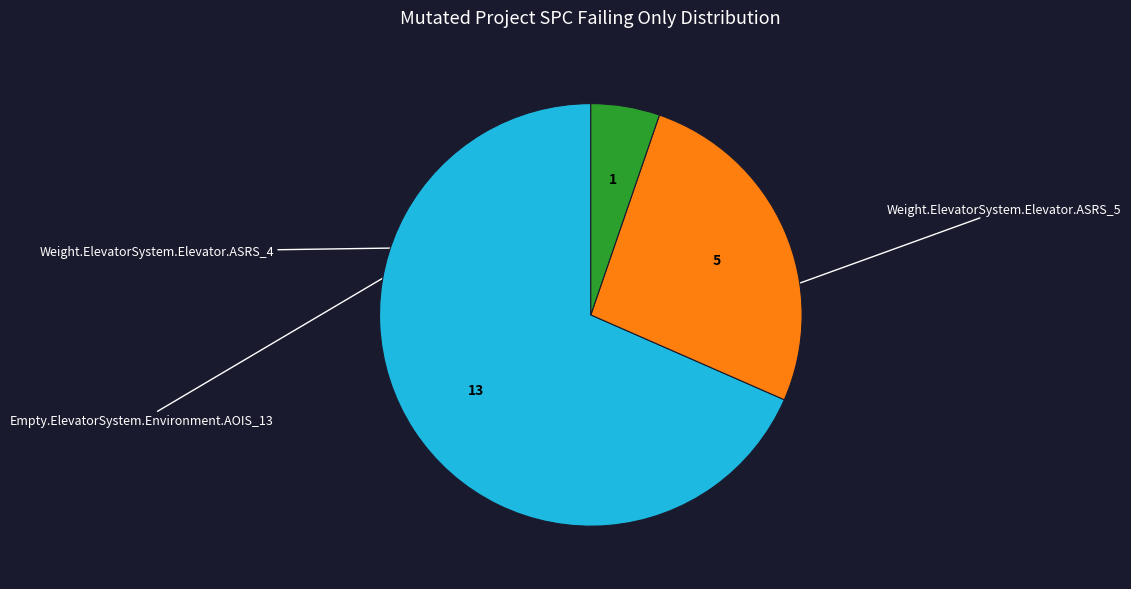

Is there any slice that represents more than half of the pie?

Yes